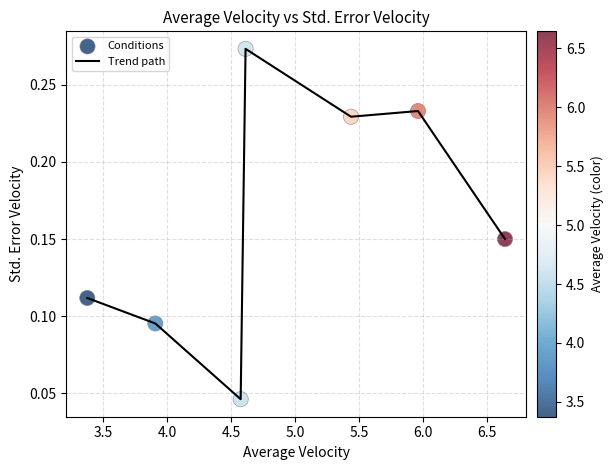

Count the values in the range 0 to 1.

7